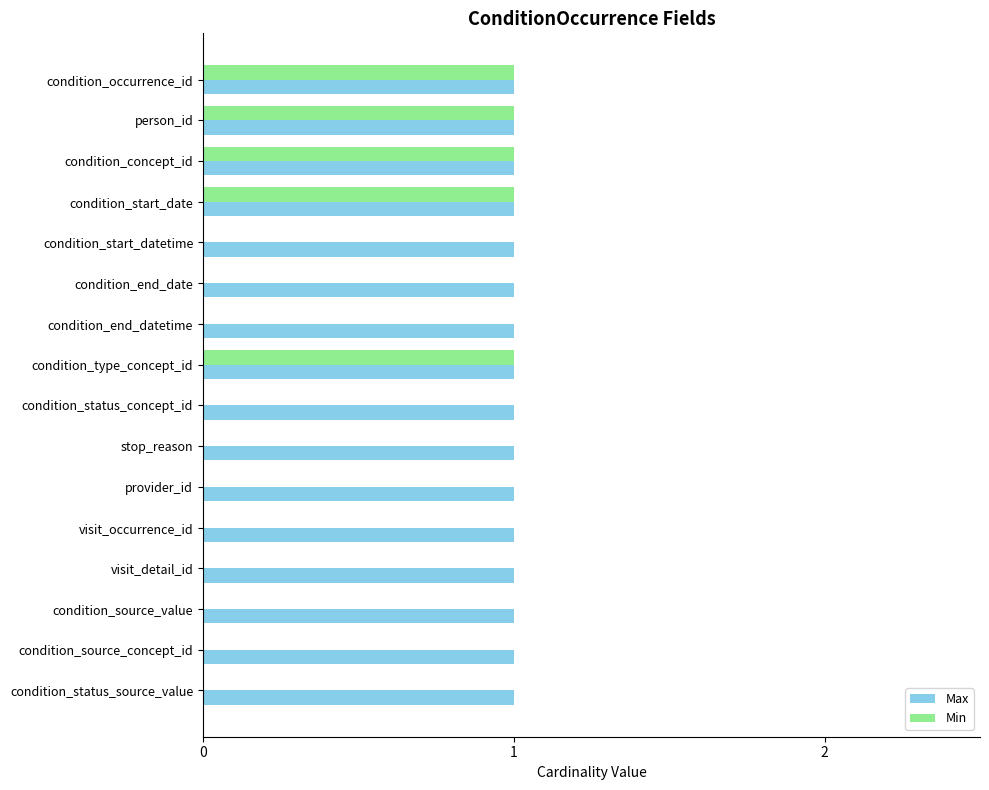

Which series has the largest total across all categories?

Max